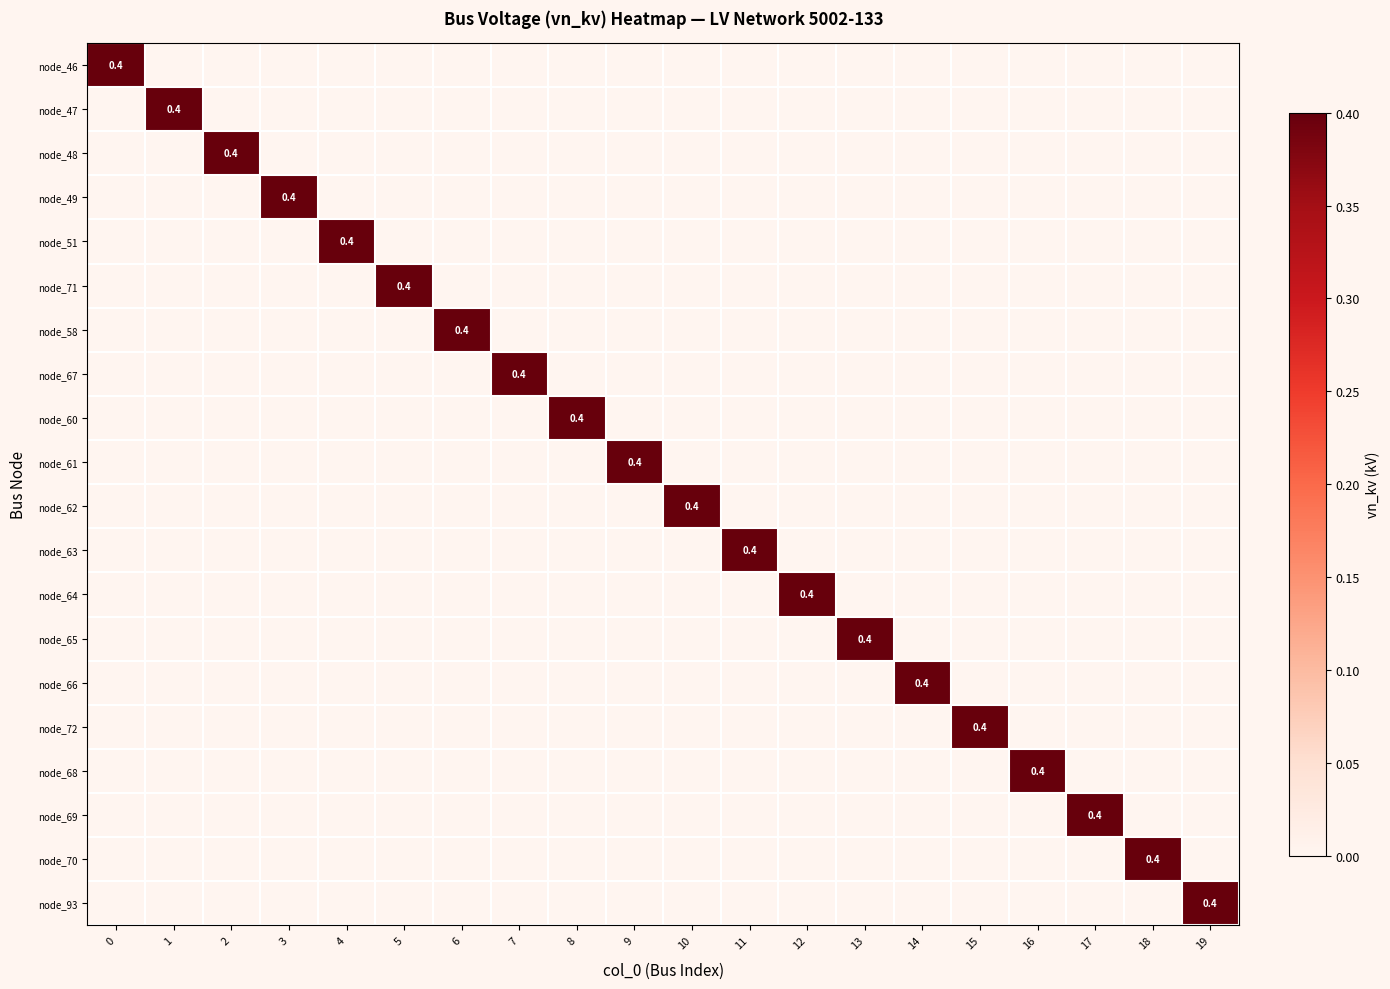

Which has a higher value, 14 or 19?

14